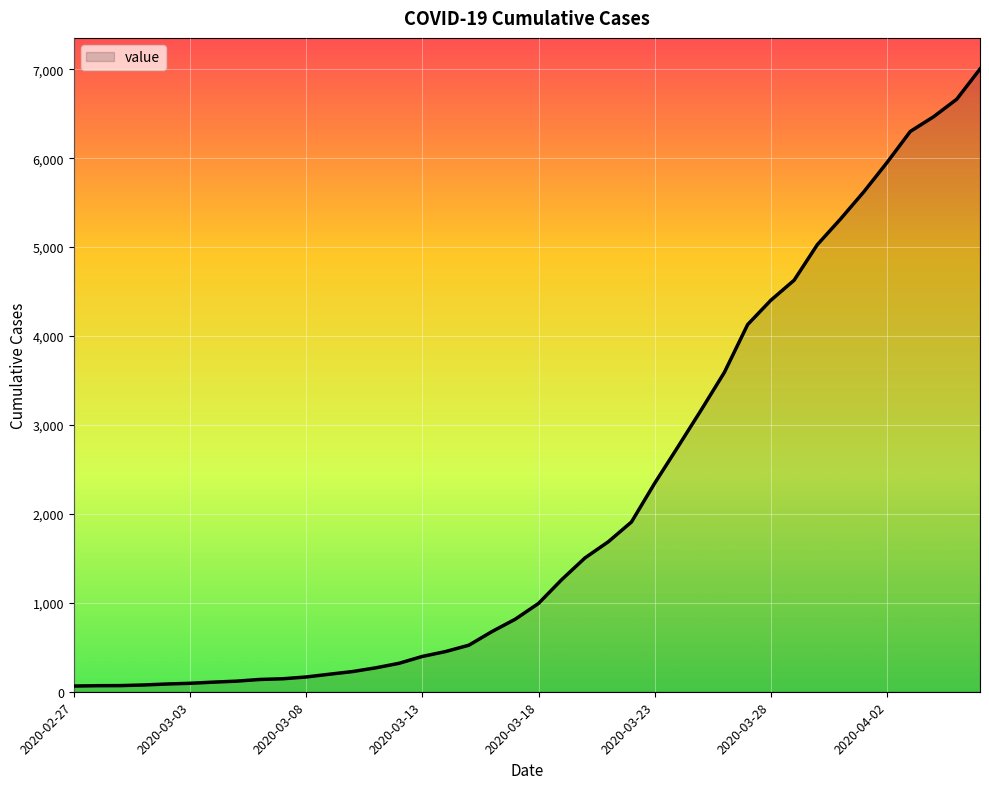

What is the greatest value displayed?

7003